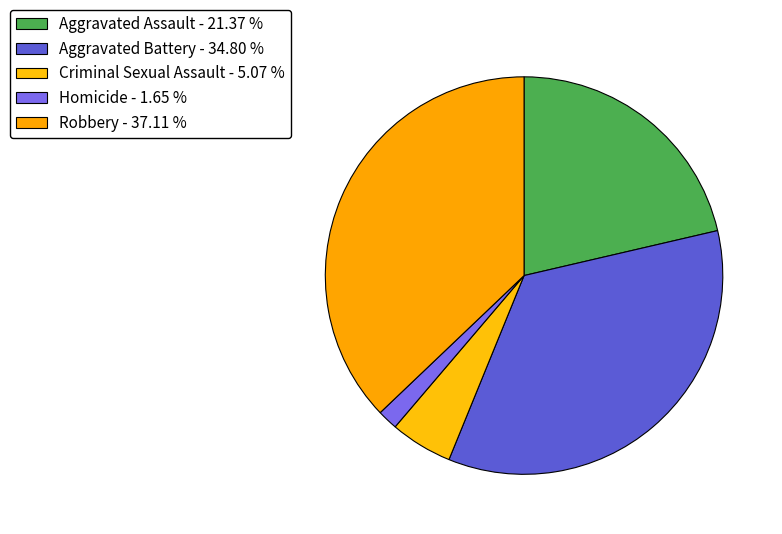

Does Robbery represent more than half of the total?

No